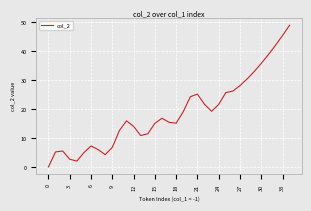

What is the maximum value shown in the chart?

49.0